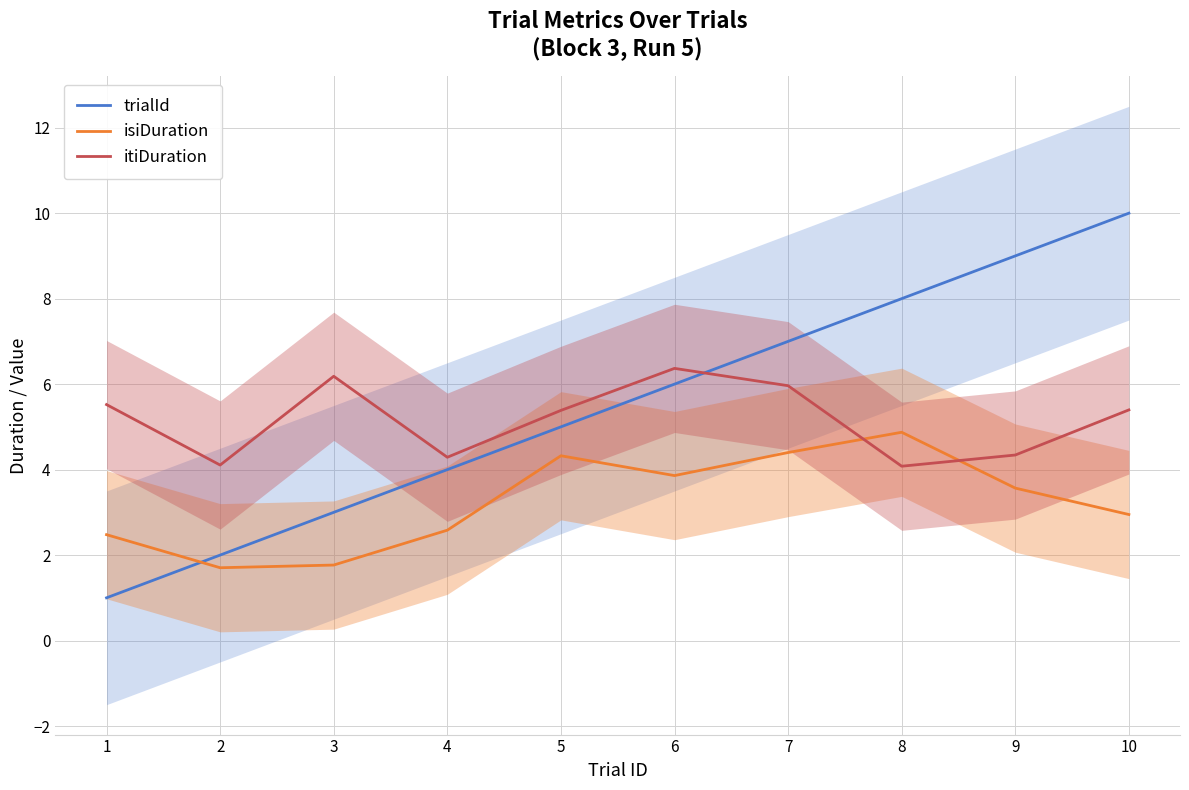

Reading right to left, list all the values displayed in this chart.

trialId: 10.0	9.0	8.0	7.0	6.0	5.0	4.0	3.0	2.0	1.0
isiDuration: 2.9	3.6	4.9	4.4	3.9	4.3	2.6	1.8	1.7	2.5
itiDuration: 5.4	4.3	4.1	6.0	6.4	5.4	4.3	6.2	4.1	5.5